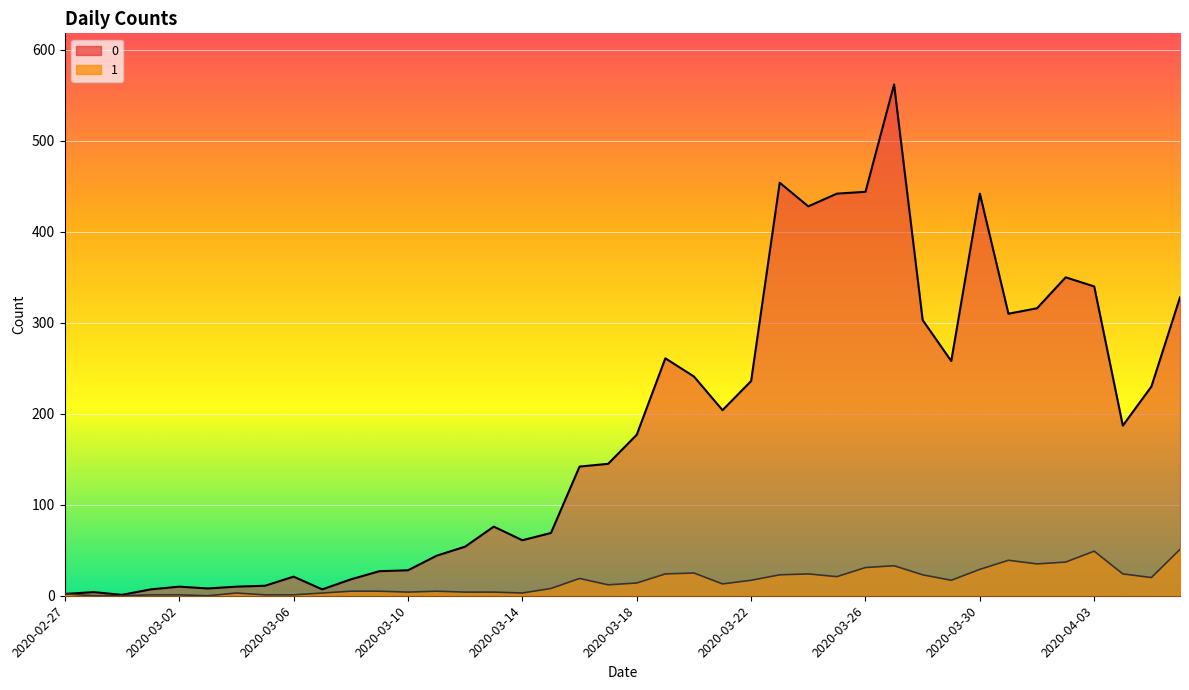

What is the label of the 33rd point from the left?

2020-03-30